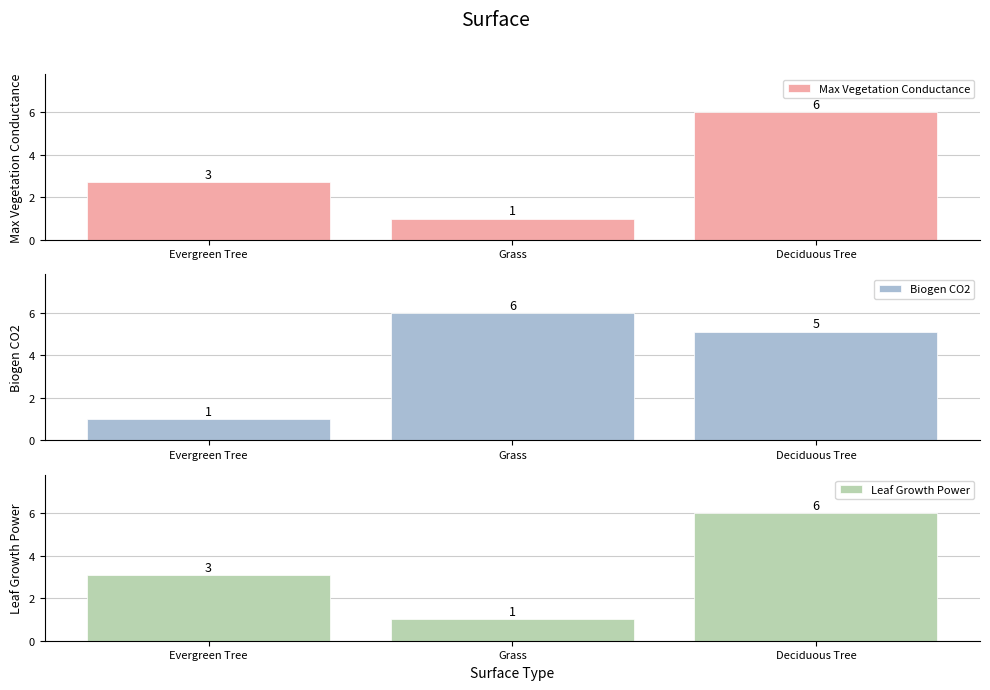

Reading left to right, list all the values displayed in this chart.

Max Vegetation Conductance: 2.7	1.0	6.0
Biogen CO2: 1.0	6.0	5.1
Leaf Growth Power: 3.1	1.0	6.0